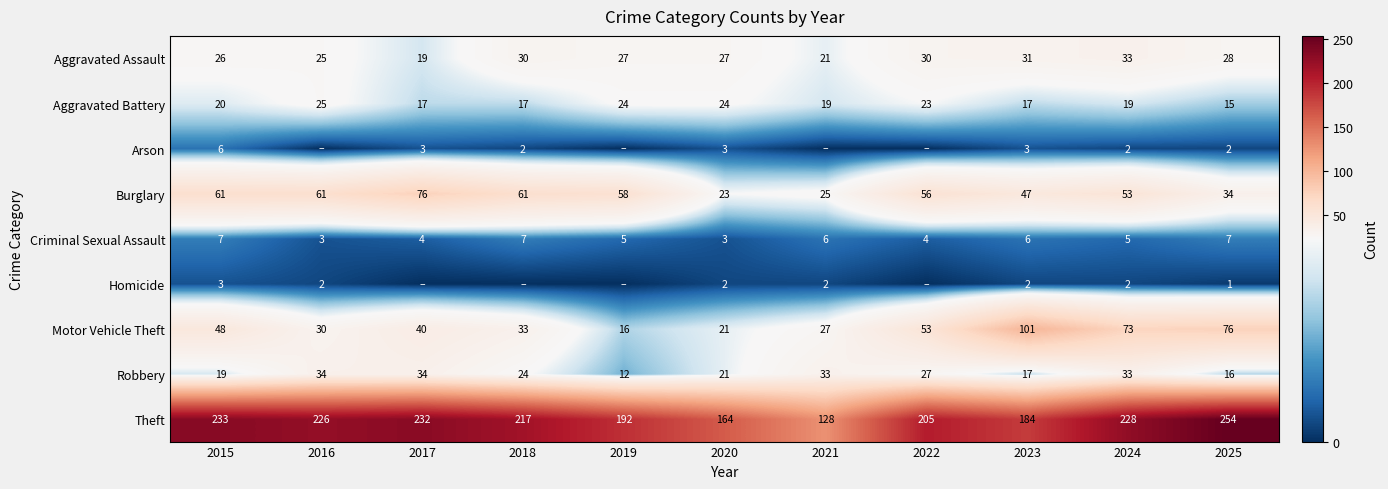

What is the total value across all series at 2023?

408